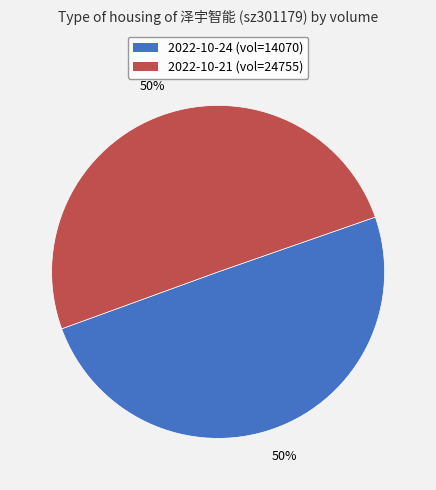

What percentage is the 2022-10-21 (vol=24755) slice, to the nearest percent?

50%